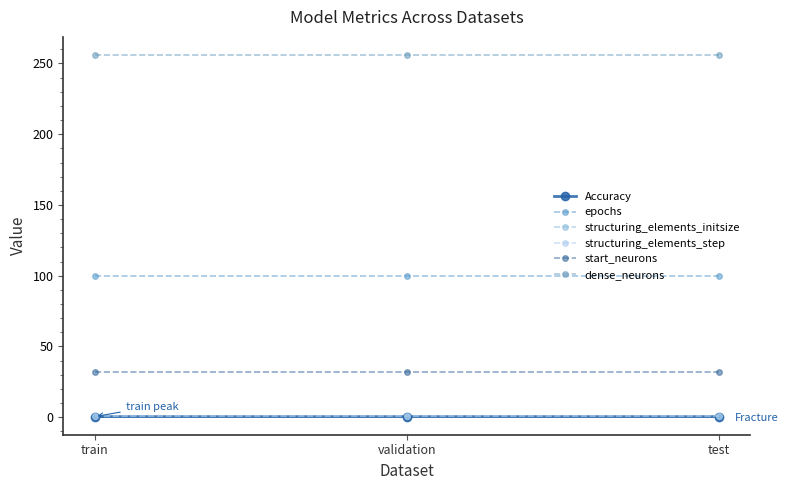

List the series in order of their peak value, lowest first.

Accuracy, structuring_elements_initsize, structuring_elements_step, start_neurons, epochs, dense_neurons